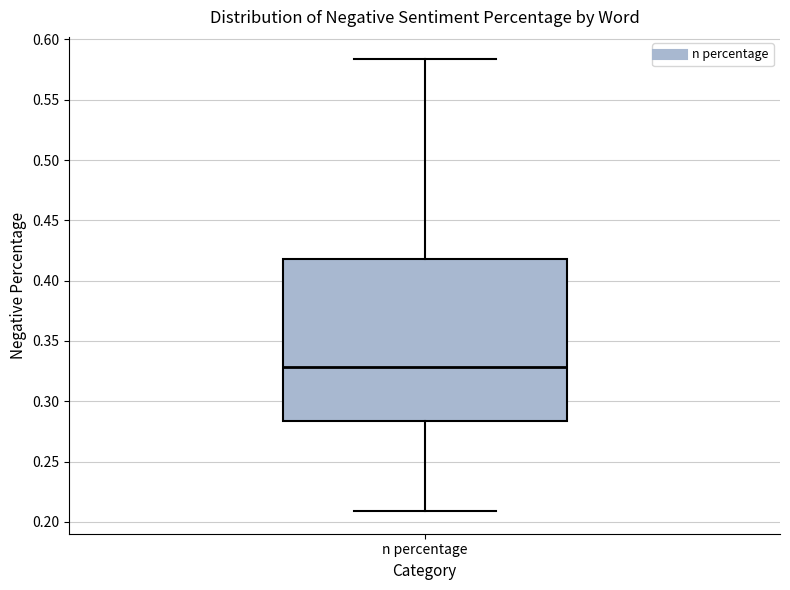

Read this box plot against the y-axis: the position of the median line, the range covered by the box, and the ends of both whiskers. The values are not printed on the chart, so give them approximately, as read against the axis.

median 0.330, box 0.285 to 0.420, whiskers 0.210 to 0.585